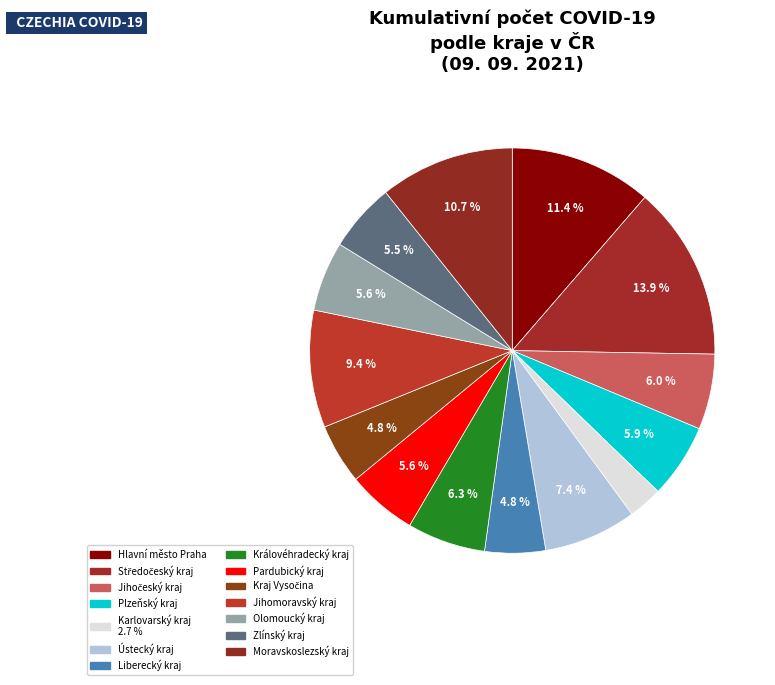

Count the number of slices in the pie.

14